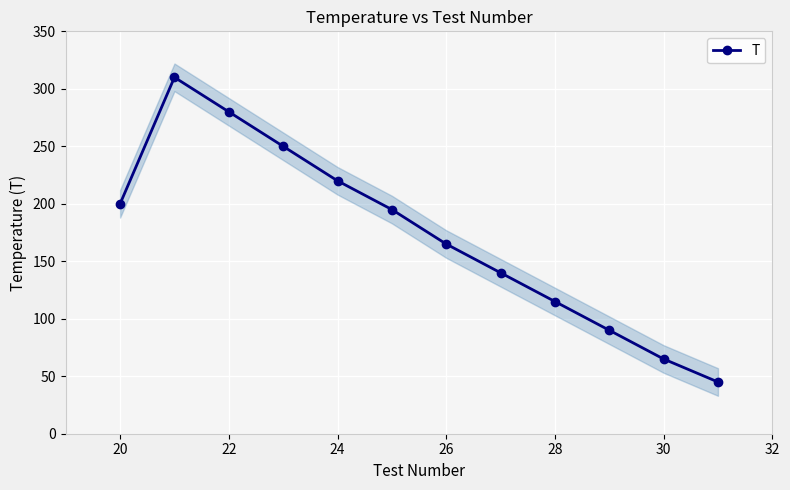

True or false: T has a value of 74 at 28.

False